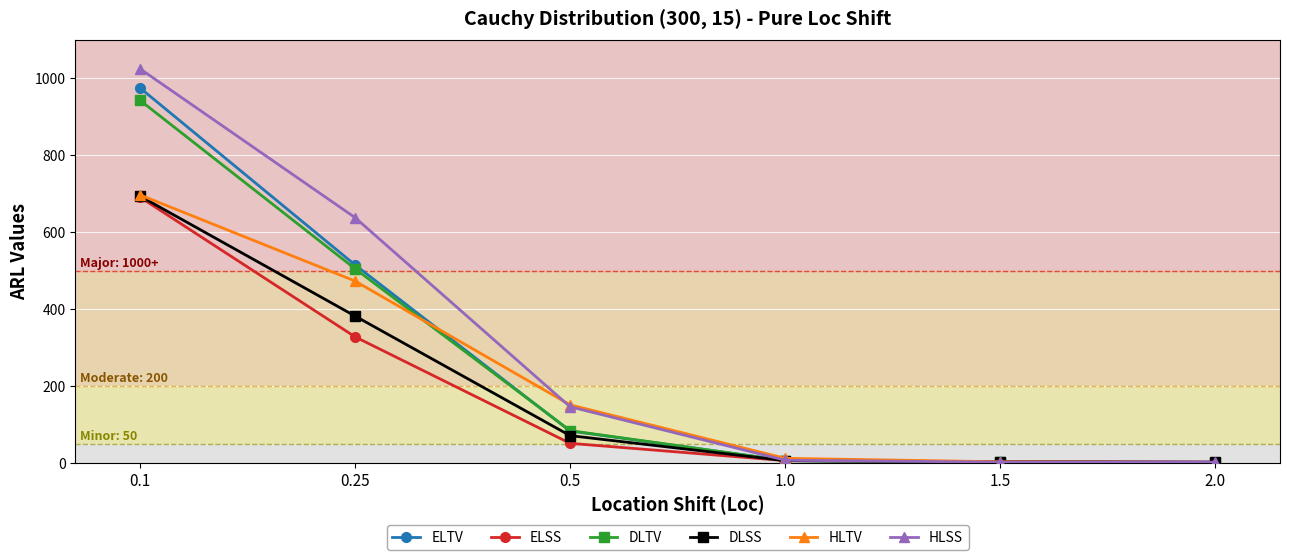

Which series has the largest range (max minus min)?

HLSS